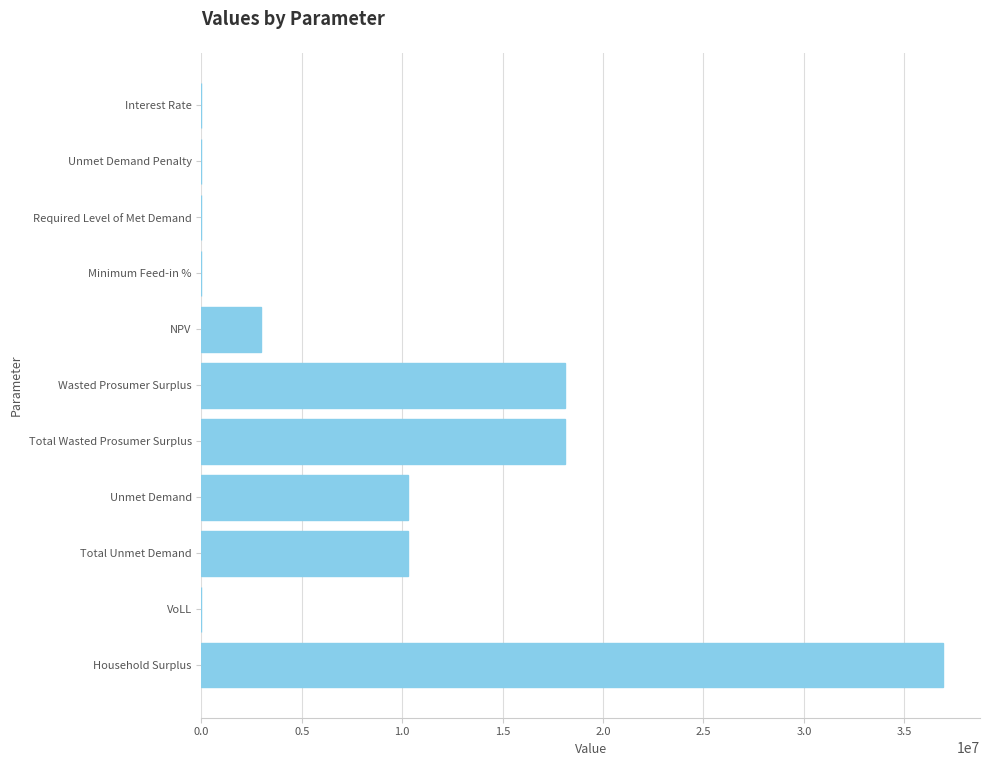

True or false: the data shows 17827639.4 at Unmet Demand.

False